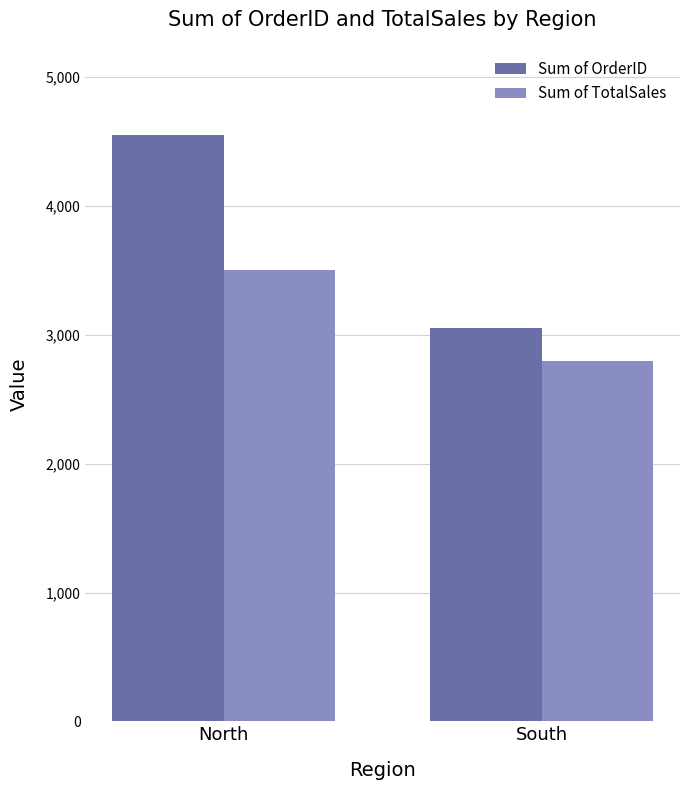

What is the lowest value of the Sum of TotalSales series?

2800